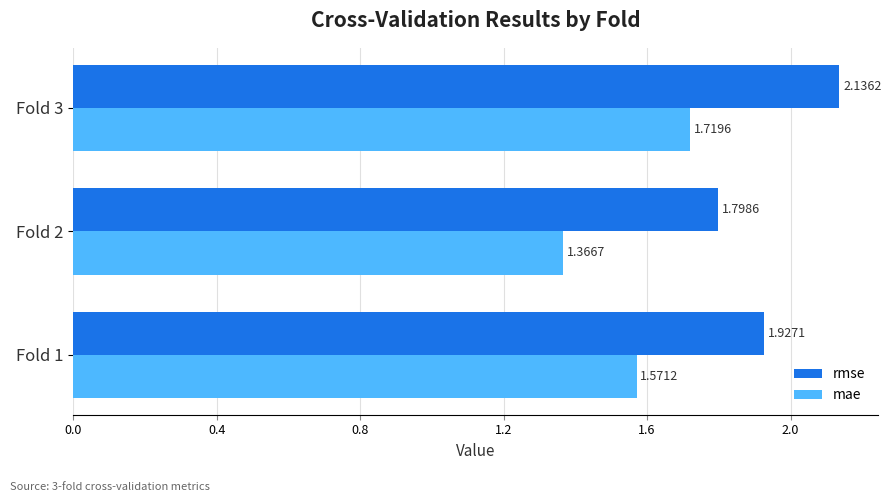

Rank the series at Fold 3 from highest to lowest value.

rmse, mae